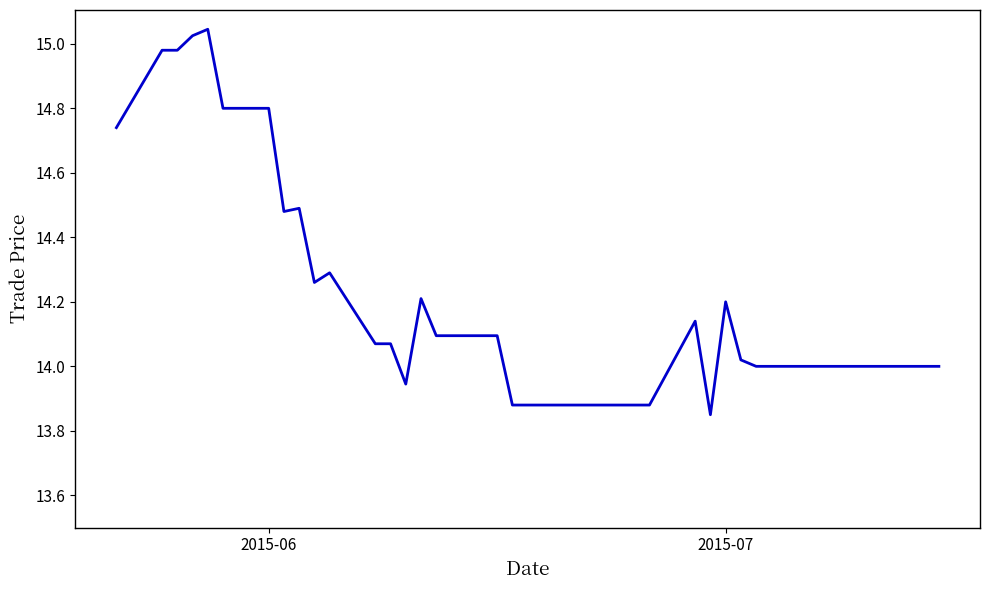

What is the difference between the maximum and minimum values?

1.2